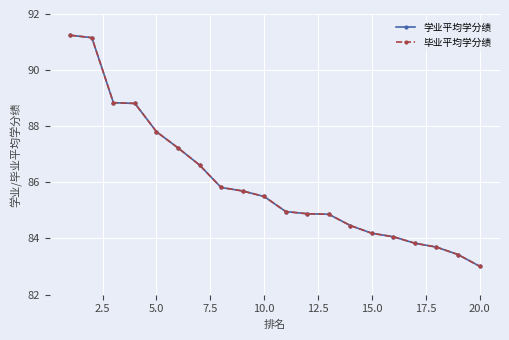

What is the value of the 毕业平均学分绩 point at the 20th from the left?

83.0